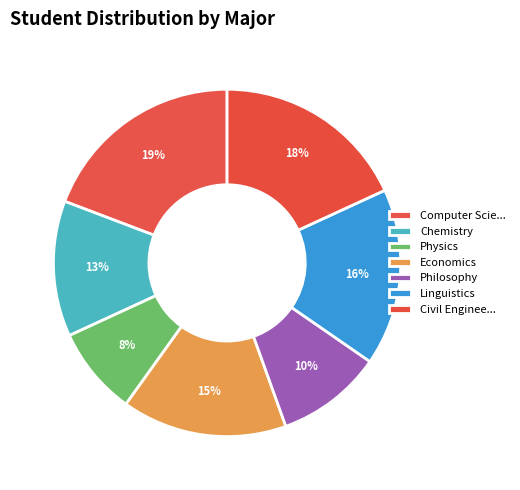

How many segments does this pie chart have?

7